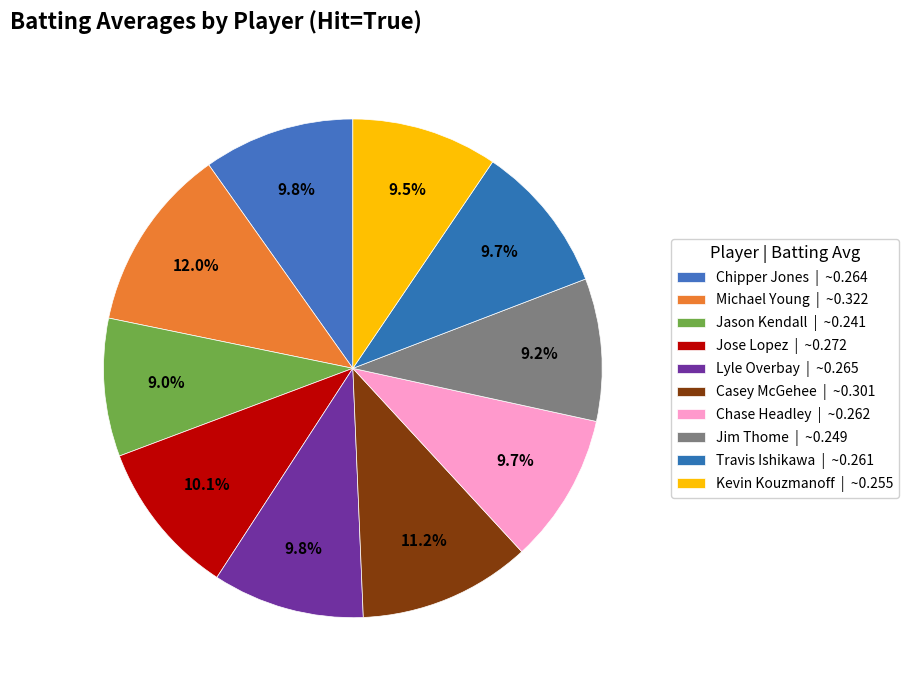

To the nearest percent, what is the average slice percentage?

10%